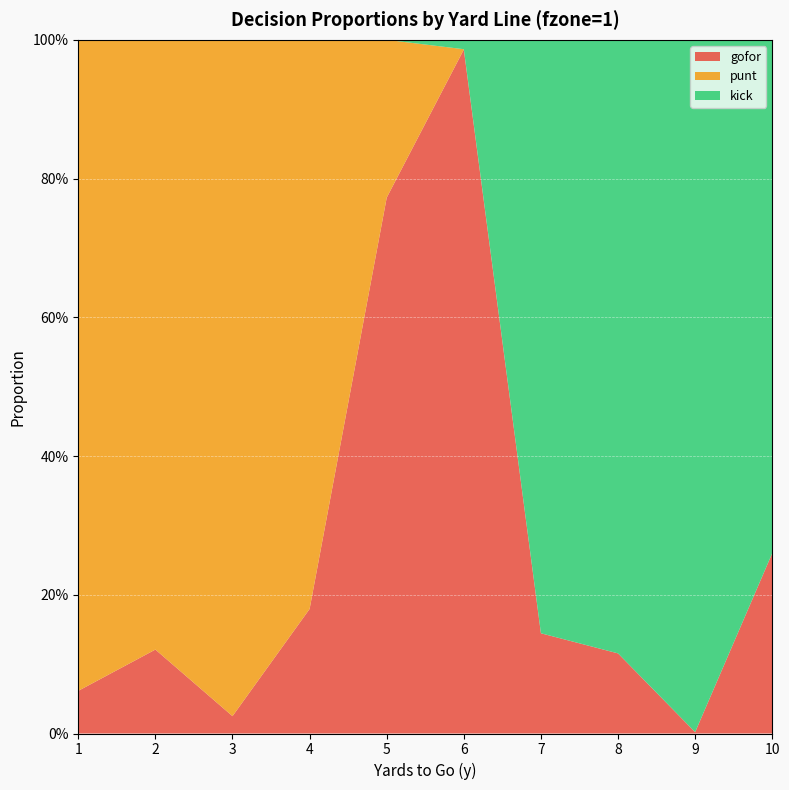

Reading right to left, what are all the values shown in this chart?

gofor: 10=0.3	9=0.0	8=0.1	7=0.1	6=1.0	5=0.8	4=0.2	3=0.0	2=0.1	1=0.1
punt: 10=0.0	9=0.0	8=0.0	7=0.0	6=0.0	5=0.2	4=0.8	3=1.0	2=0.9	1=0.9
kick: 10=0.7	9=1.0	8=0.9	7=0.9	6=0.0	5=0.0	4=0.0	3=0.0	2=0.0	1=0.0